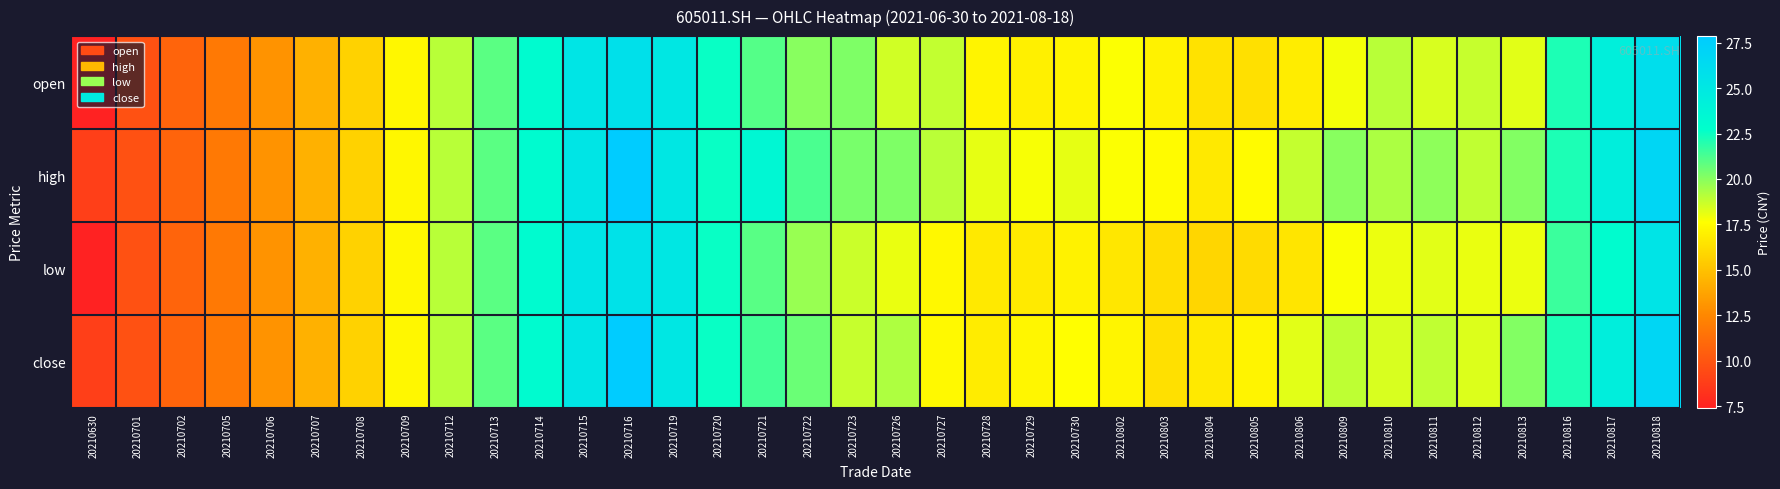

Which series changed the most between 20210706 and 20210806?

high